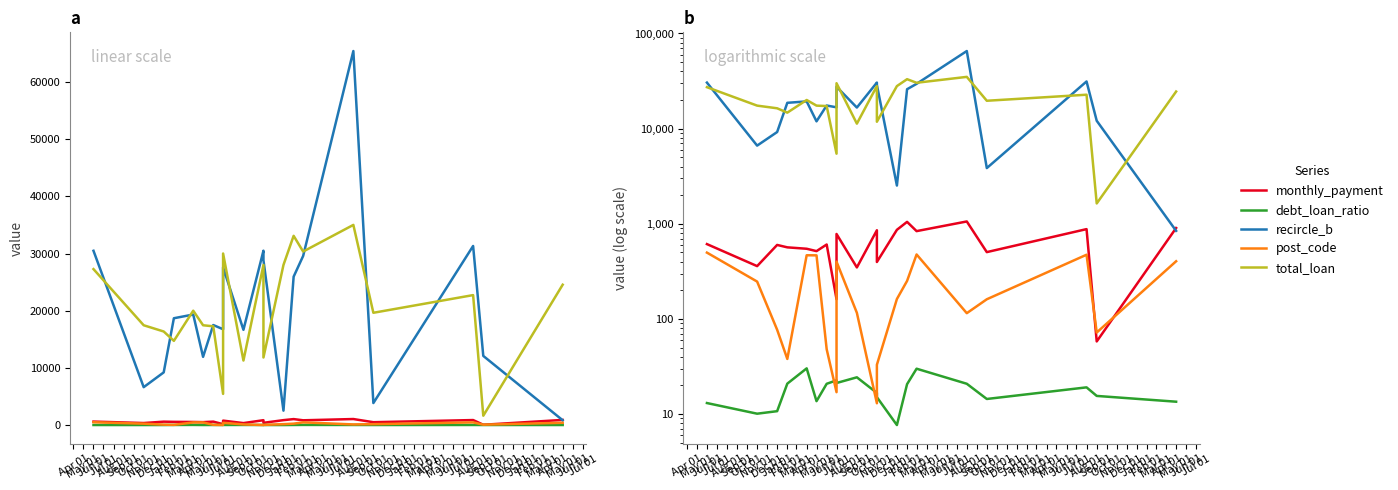

What is the sum of the post_code values at Aug 01 and Nov 01?

362.0